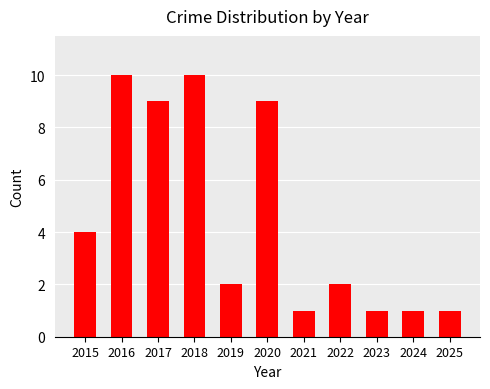

Where is the data nearest to the value 5?

2015